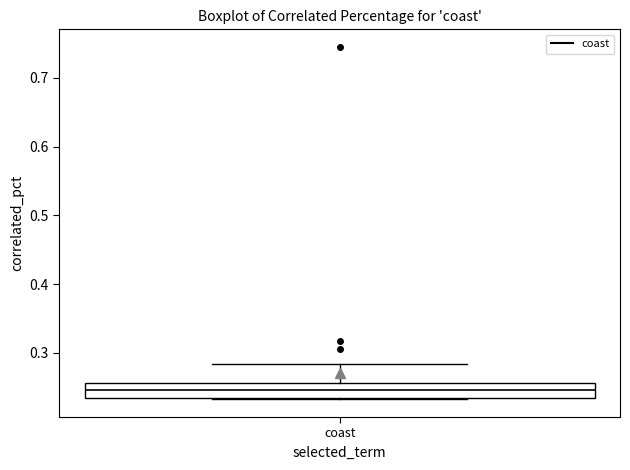

Read this box plot against the y-axis: the position of the median line, the range covered by the box, and the ends of both whiskers. The values are not printed on the chart, so give them approximately, as read against the axis.

median 0.25, box 0.23 to 0.26, whiskers 0.23 to 0.28